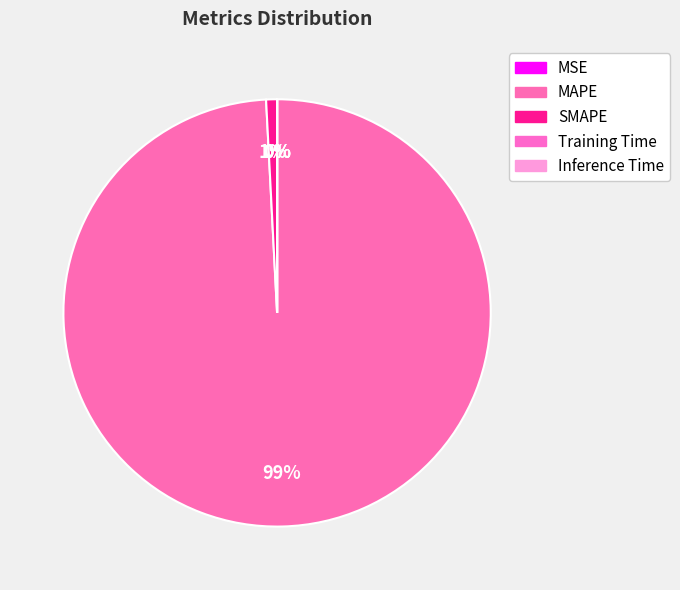

Count the number of slices in the pie.

5